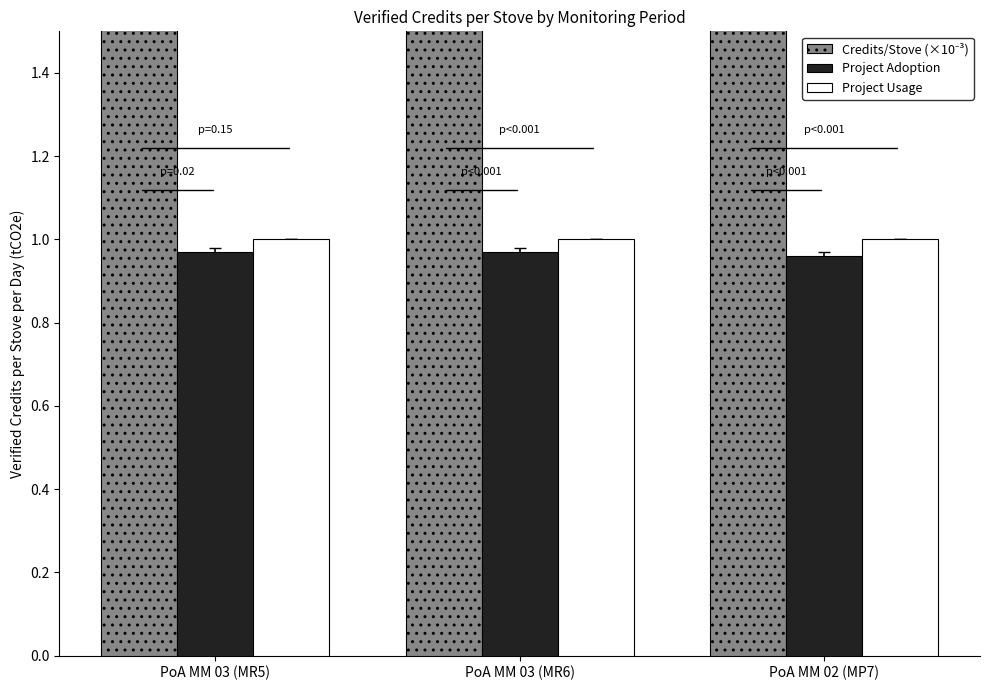

What is the sum of the Project Adoption values at PoA MM 03 (MR6) and PoA MM 03 (MR5)?

1.9